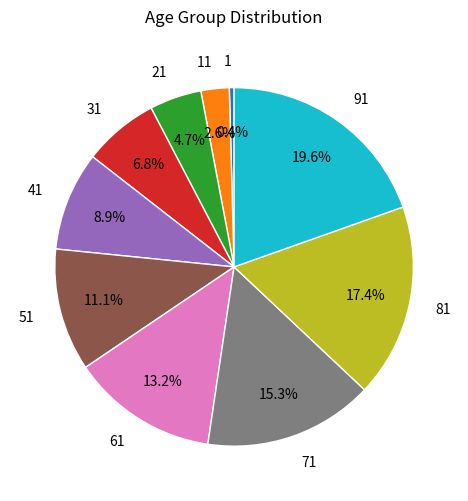

Is 61 the majority of the pie?

No